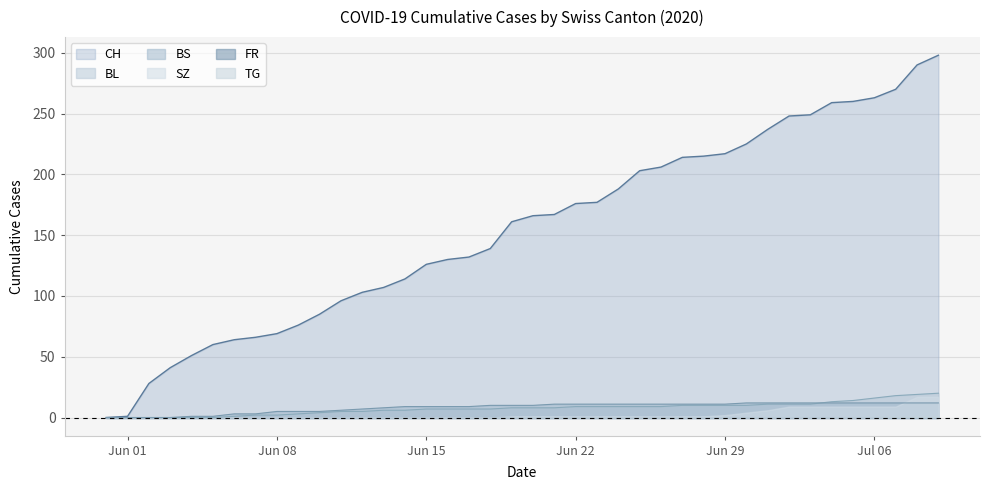

What is the difference between the second highest and minimum values in the BS series?

12